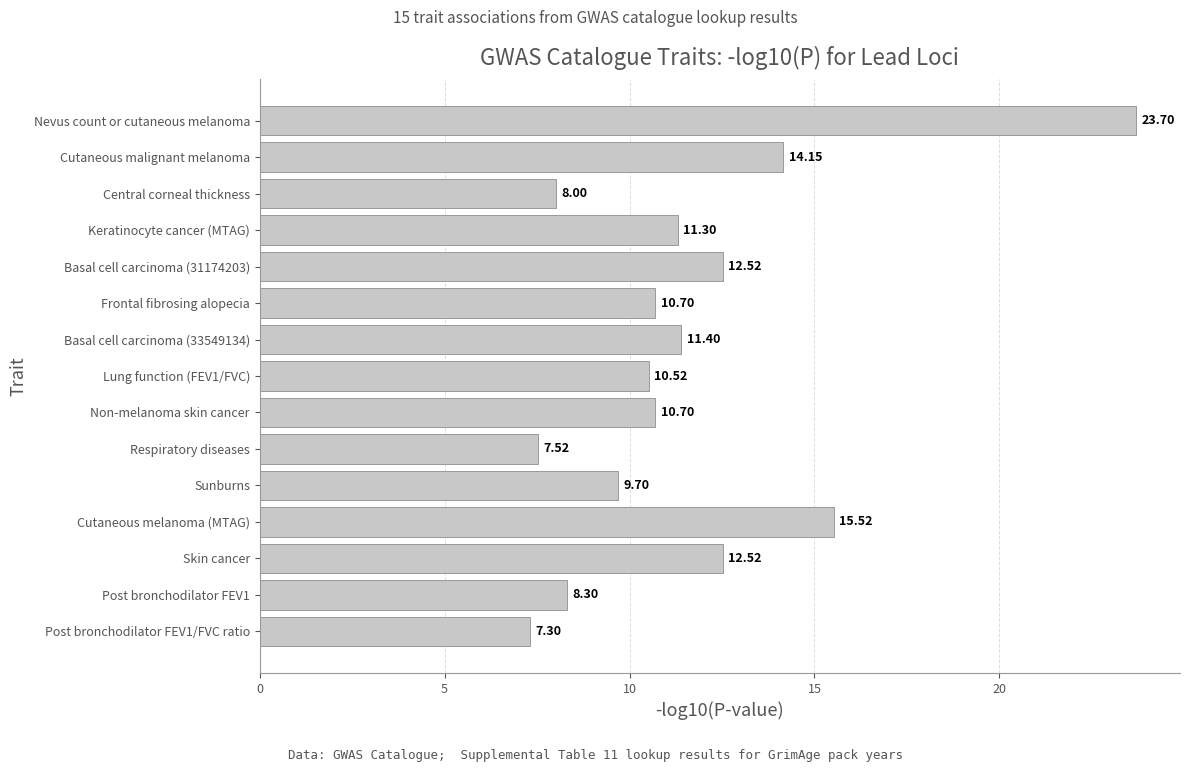

Between Respiratory diseases and Non-melanoma skin cancer, which is larger?

Non-melanoma skin cancer